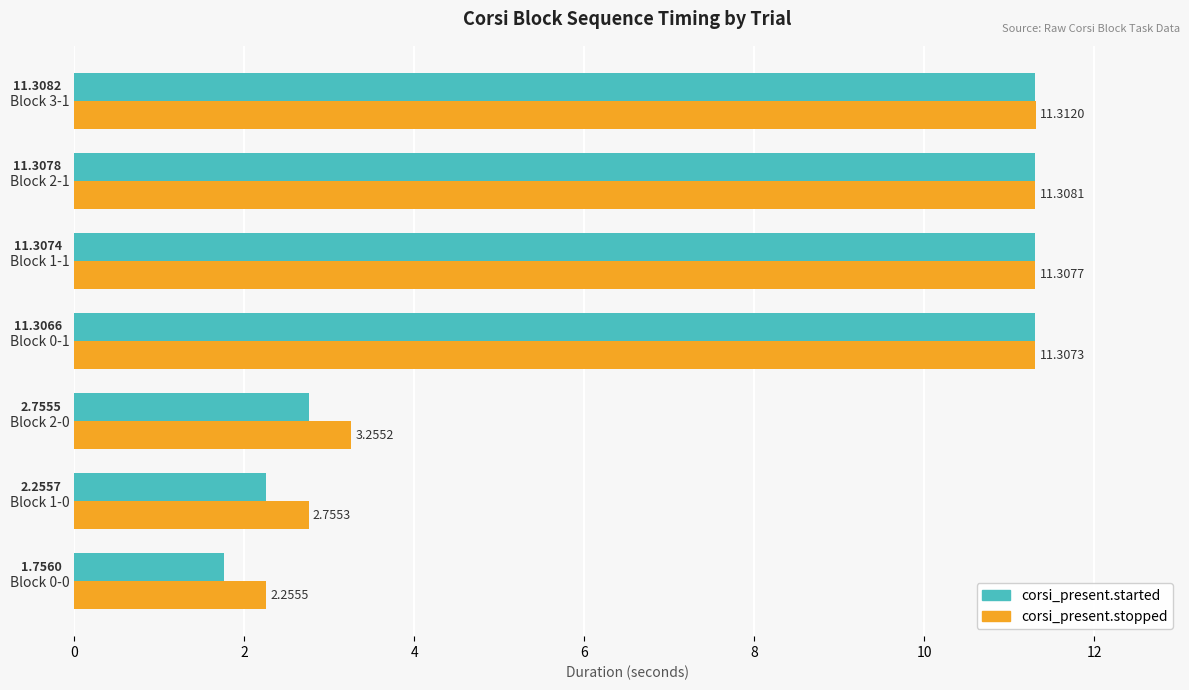

Rank the series by their average value, from lowest to highest.

corsi_present.started, corsi_present.stopped